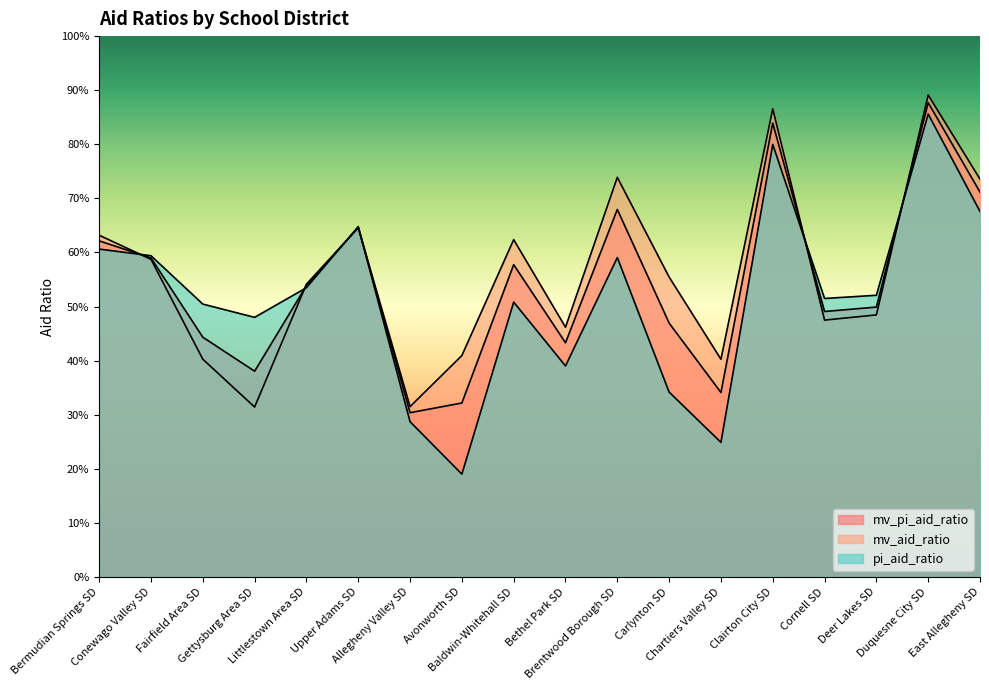

What is the label of the 9th point from the right?

Bethel Park SD